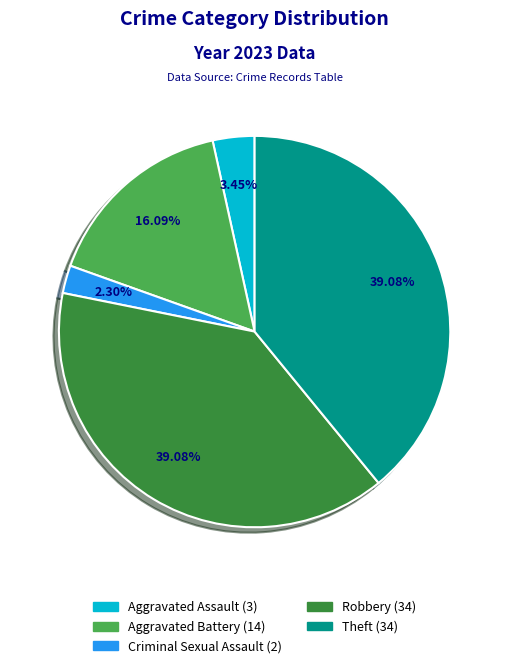

Does any single category account for the majority?

No